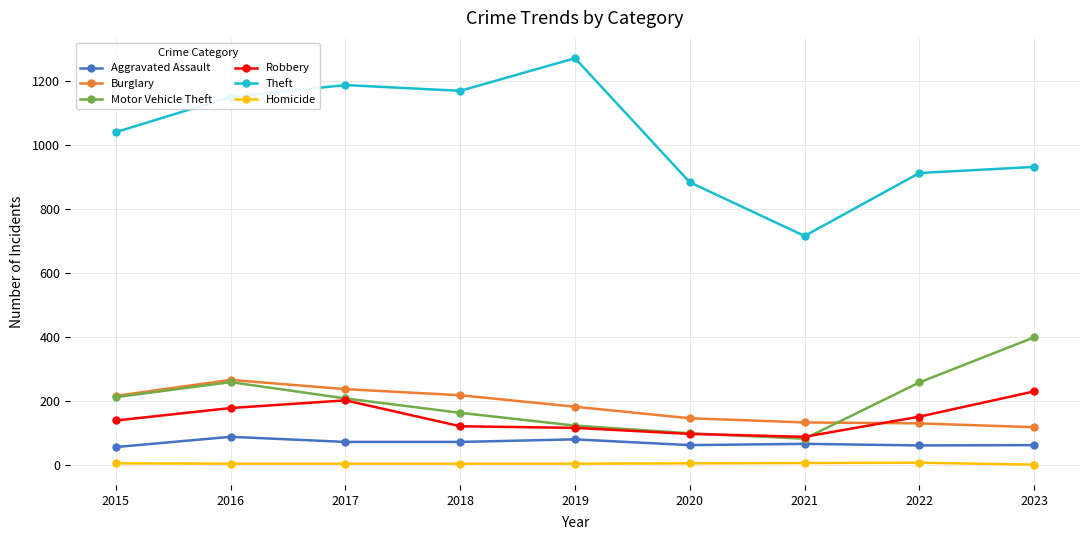

Where is Burglary nearest to the value 192?

2019